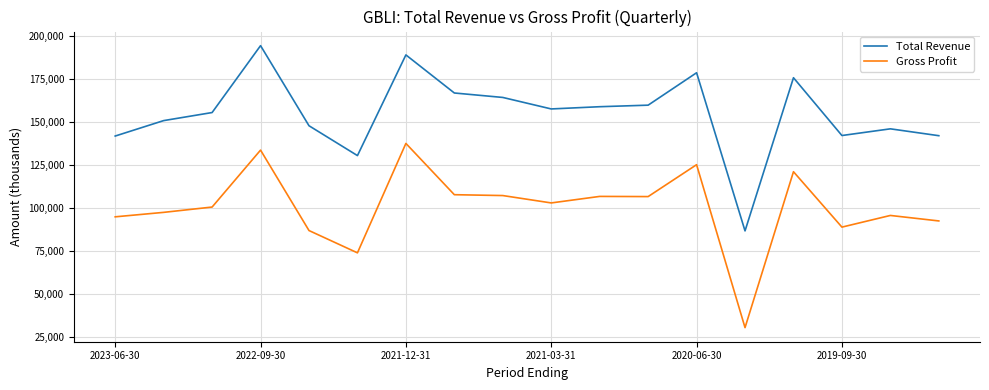

True or false: Gross Profit and Total Revenue intersect in this chart.

False